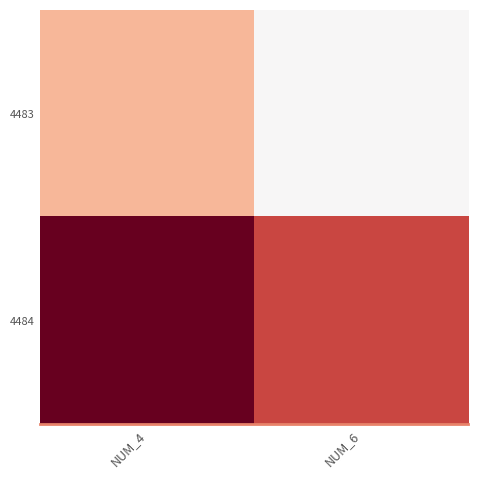

Rank the series by their maximum value, from highest to lowest.

4484, 4483